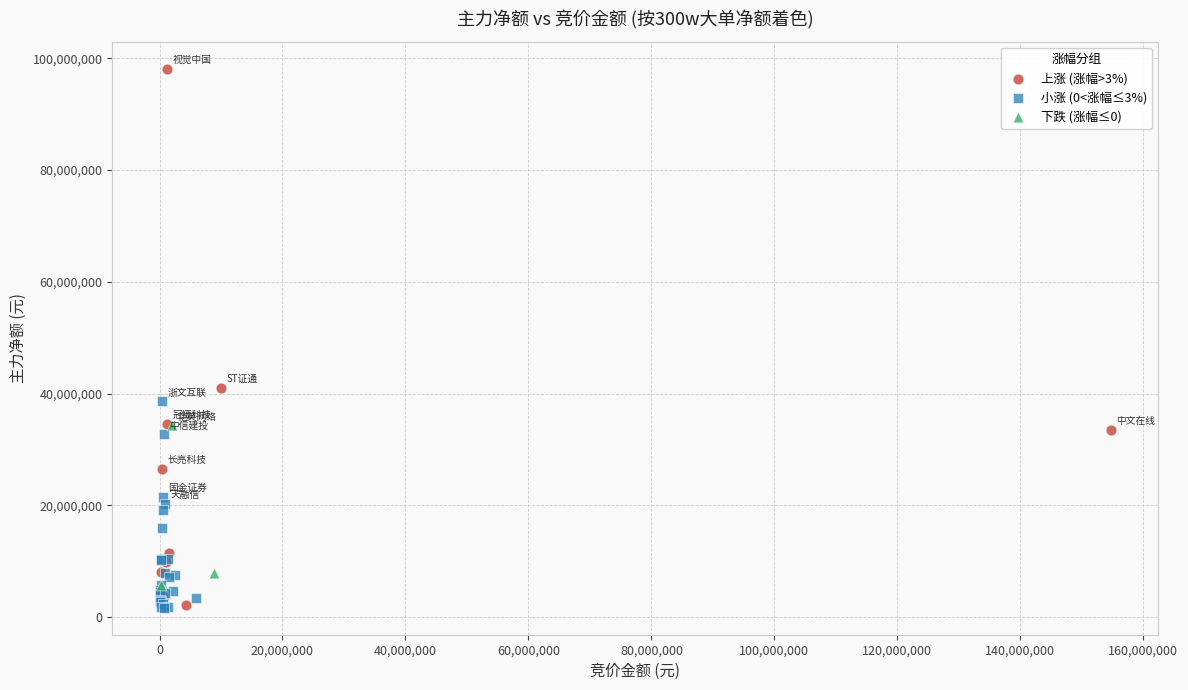

Which series reaches the maximum Y coordinate?

上涨 (涨幅>3%)